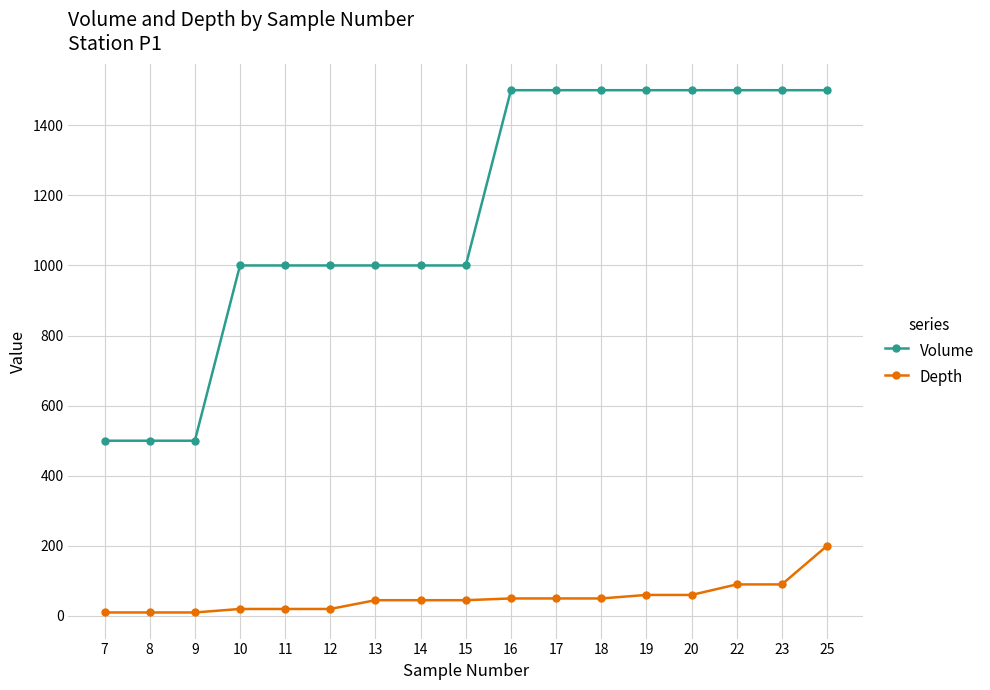

What is the difference between the second highest and minimum values in the Depth series?

80